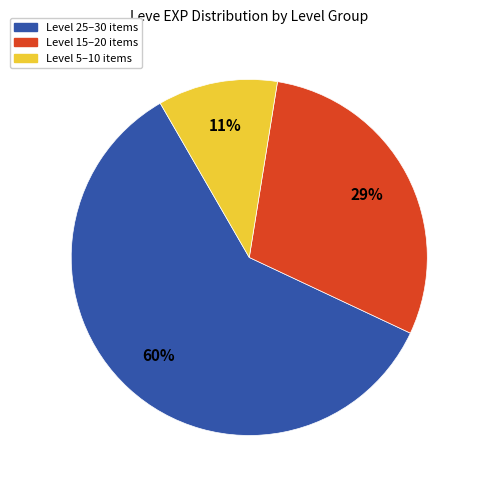

To the nearest percent, what is the average slice percentage?

33%